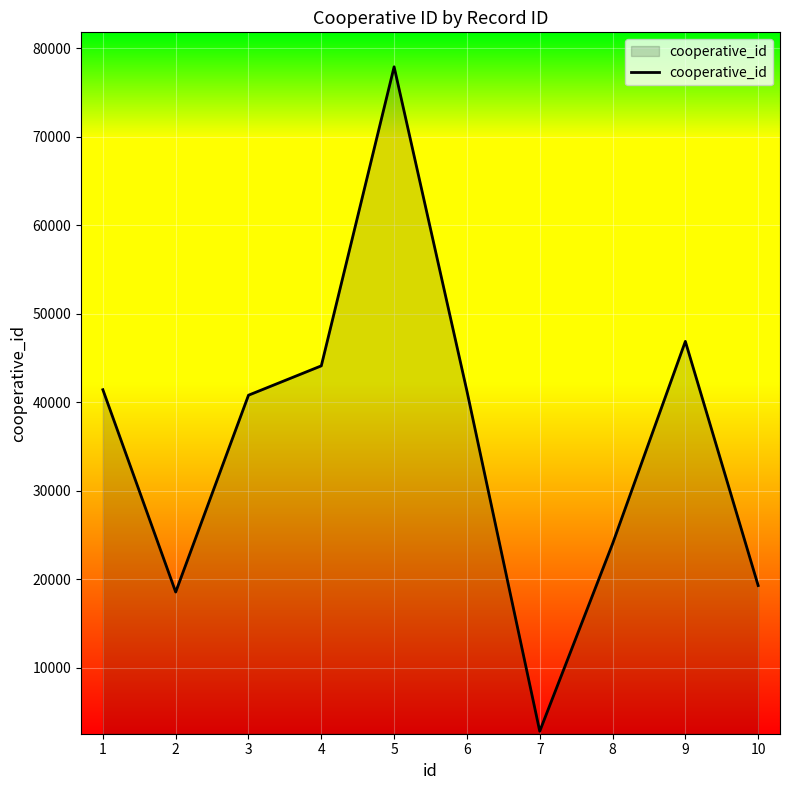

What is the difference between the maximum and minimum values?

75116